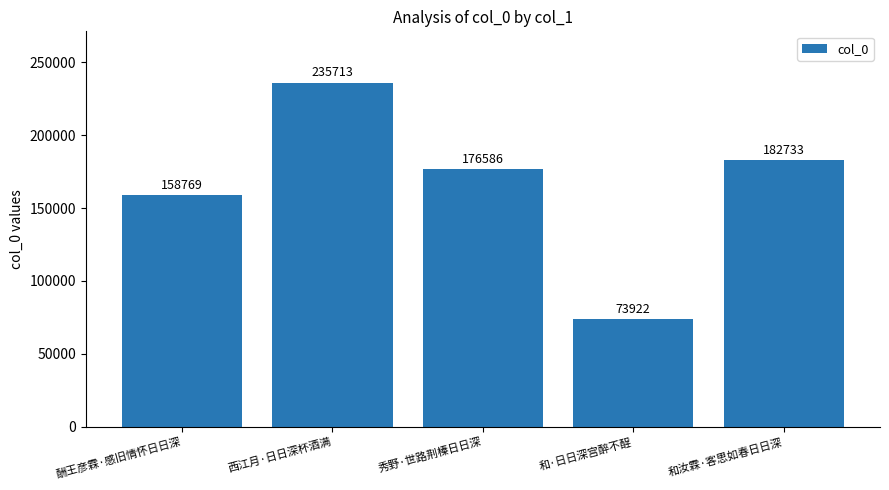

True or false: the data shows 69666 at 和汝霖·客思如春日日深.

False